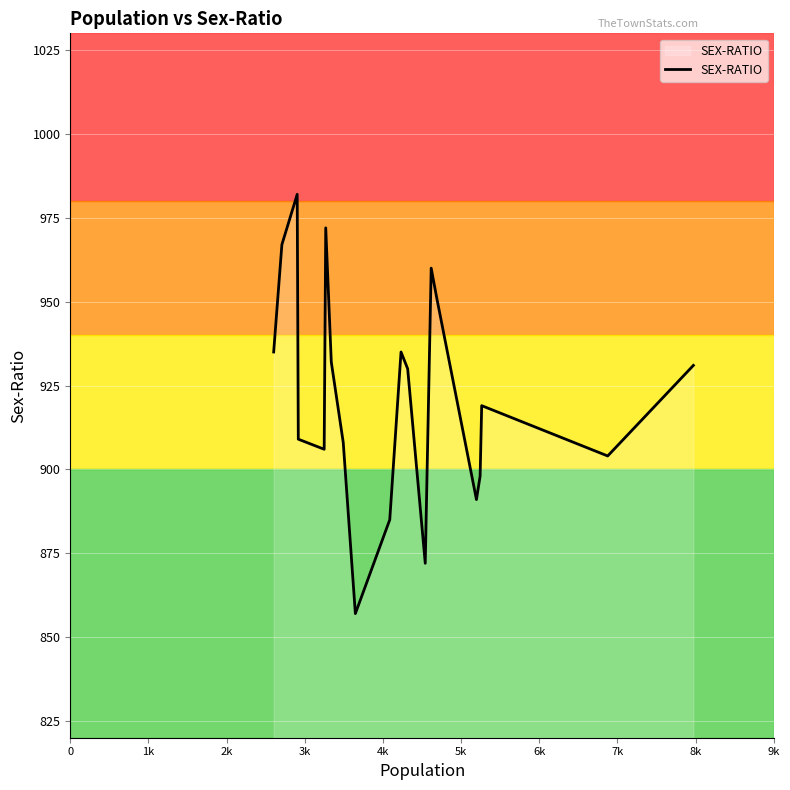

What is the greatest value displayed?

982